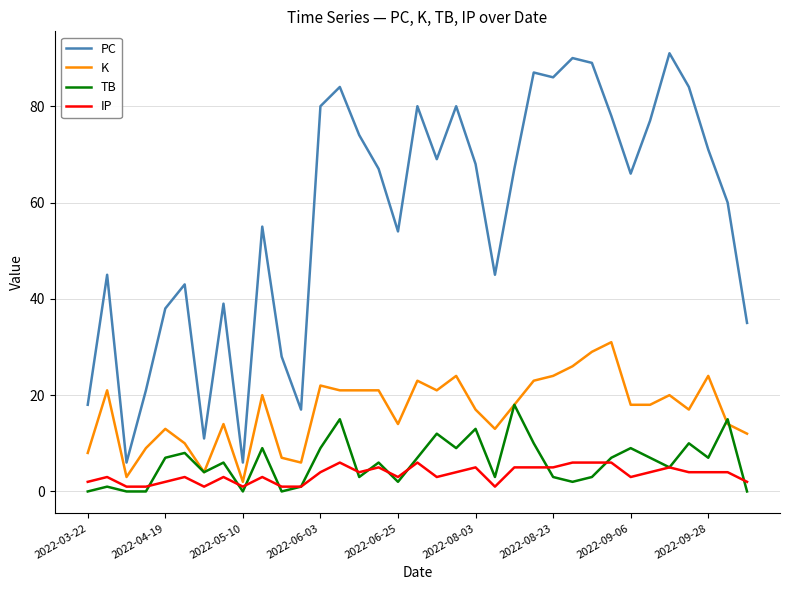

True or false: TB and IP intersect in this chart.

True